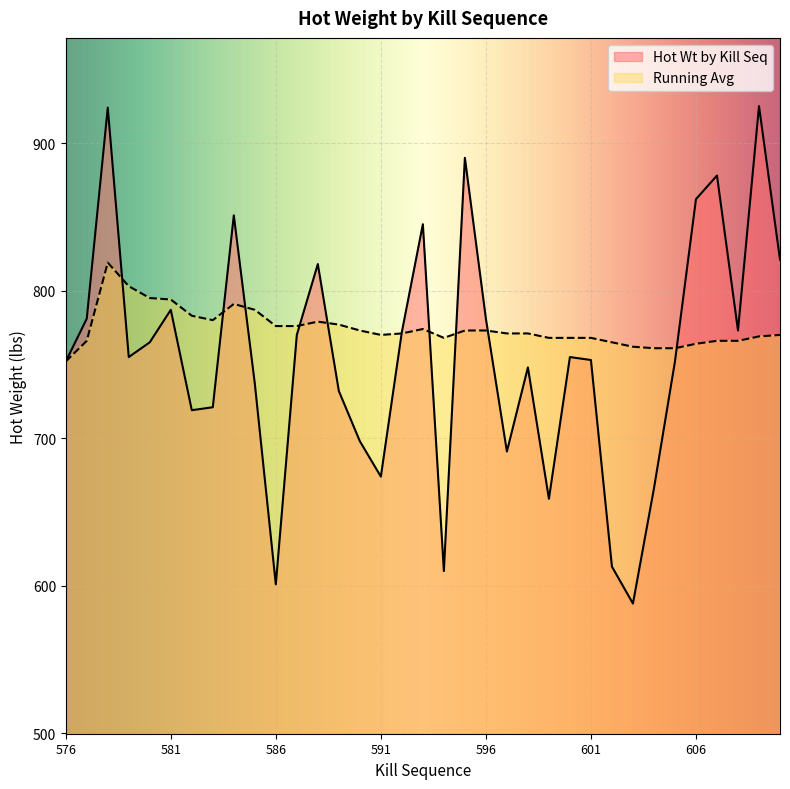

Reading left to right, extract all data points from this chart.

Hot Wt by Kill Seq: 576=752	577=781	578=924	579=755	580=765	581=787	582=719	583=721	584=851	585=737	586=601	587=770	588=818	589=732	590=698	591=674	592=772	593=845	594=610	595=890	596=781	597=691	598=748	599=659	600=755	601=753	602=613	603=588	604=666	605=752	606=862	607=878	608=773	609=925	610=821
Running Avg: 576=752	577=766	578=819	579=803	580=795	581=794	582=783	583=780	584=791	585=787	586=776	587=776	588=779	589=777	590=773	591=770	592=771	593=774	594=768	595=773	596=773	597=771	598=771	599=768	600=768	601=768	602=765	603=762	604=761	605=761	606=764	607=766	608=766	609=769	610=770